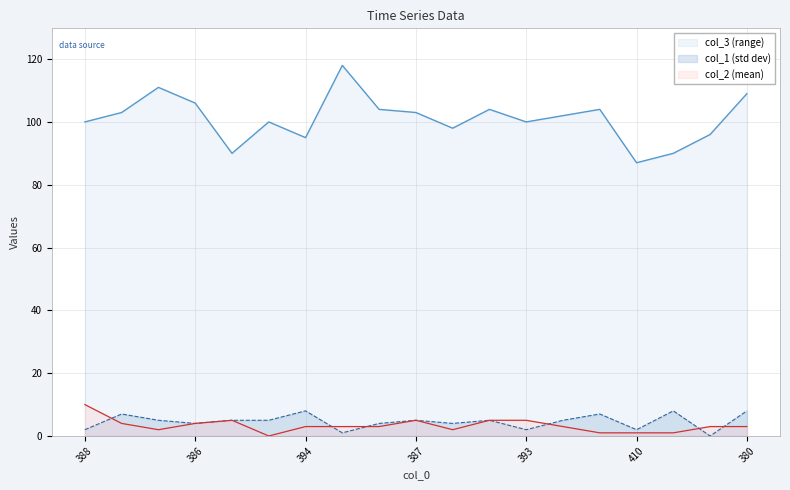

What is the spread (max minus min) of values at 387?

98